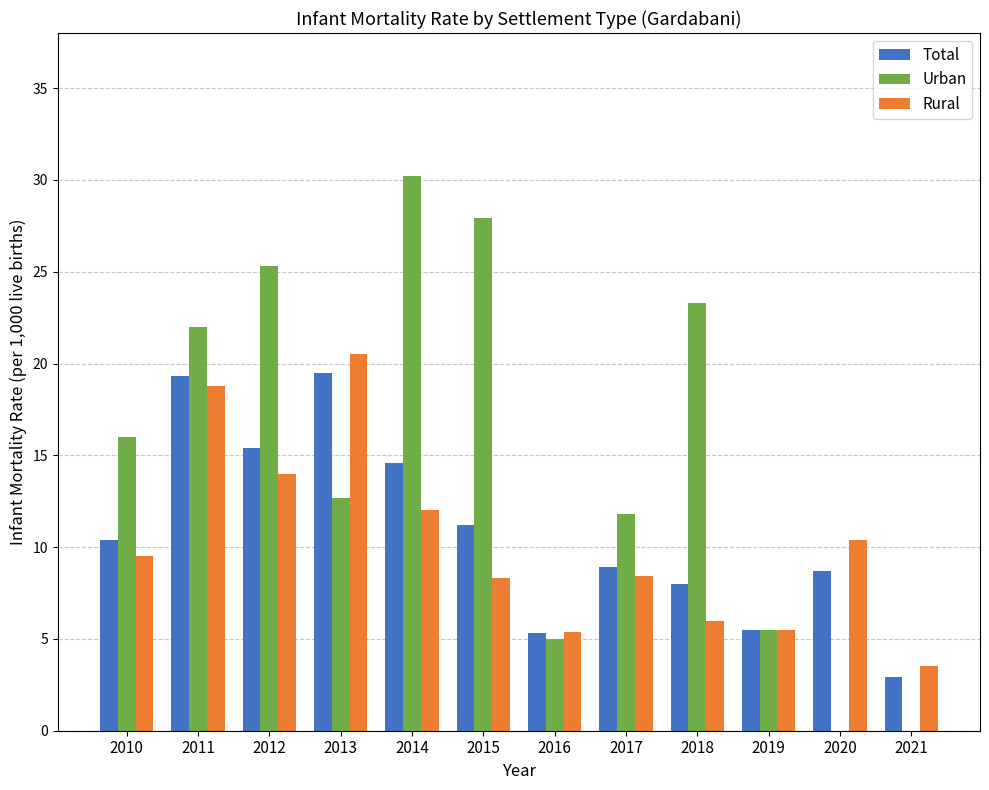

What is the sum of the Total values at 2019 and 2013?

25.0